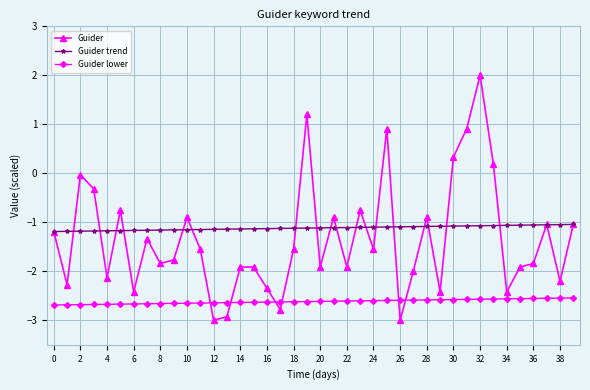

Rank the series by their maximum value, from highest to lowest.

Guider, Guider trend, Guider lower